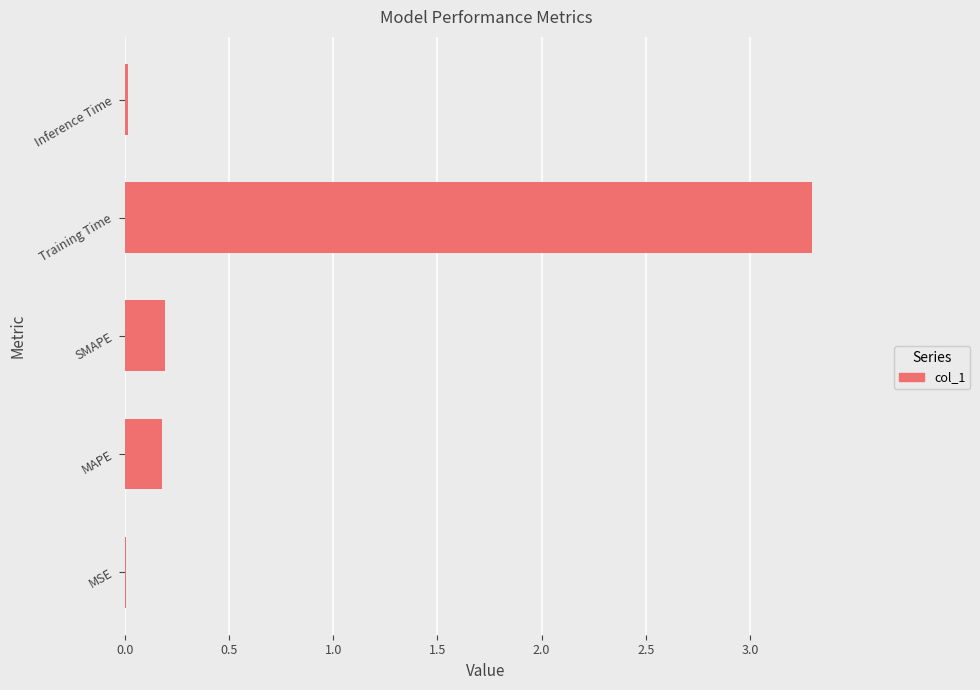

What is the change in value from MAPE to Training Time?

+3.1